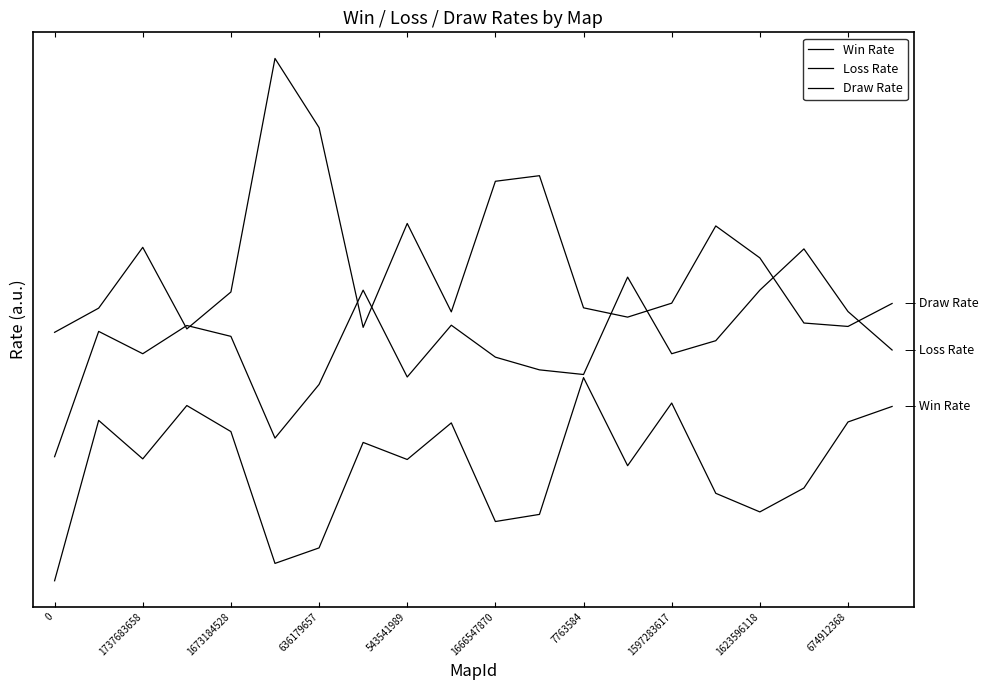

At which category is the sum across all series the highest?

1737683658